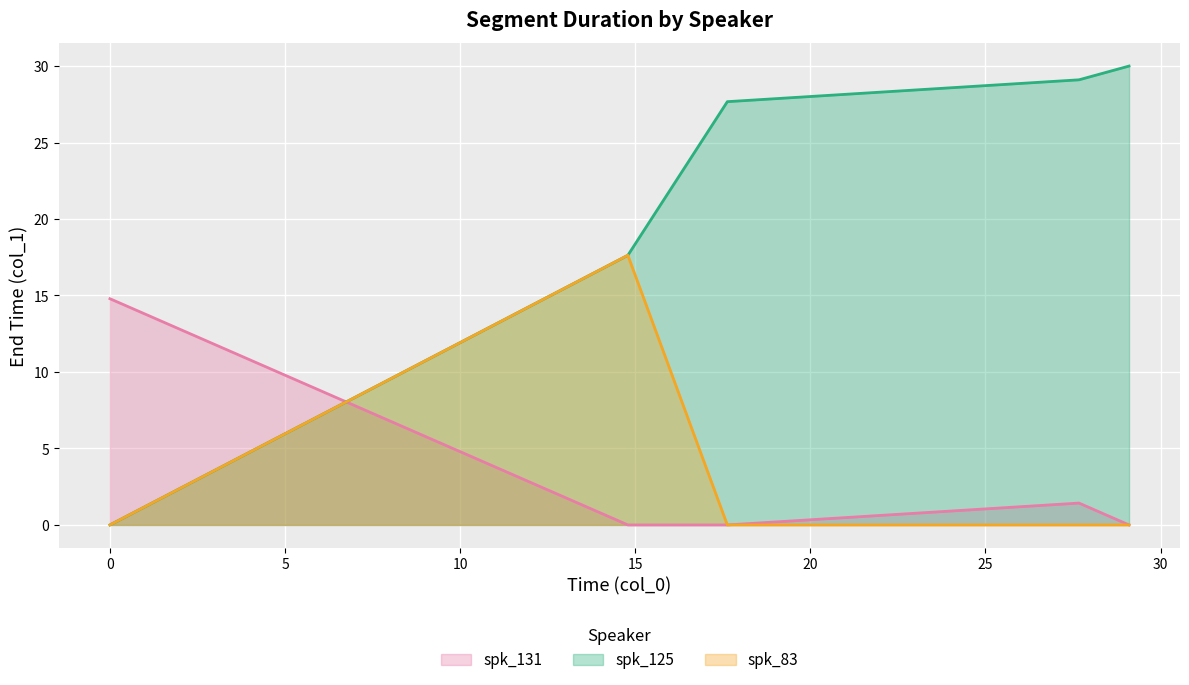

What is the sum of all spk_83 values?

17.6